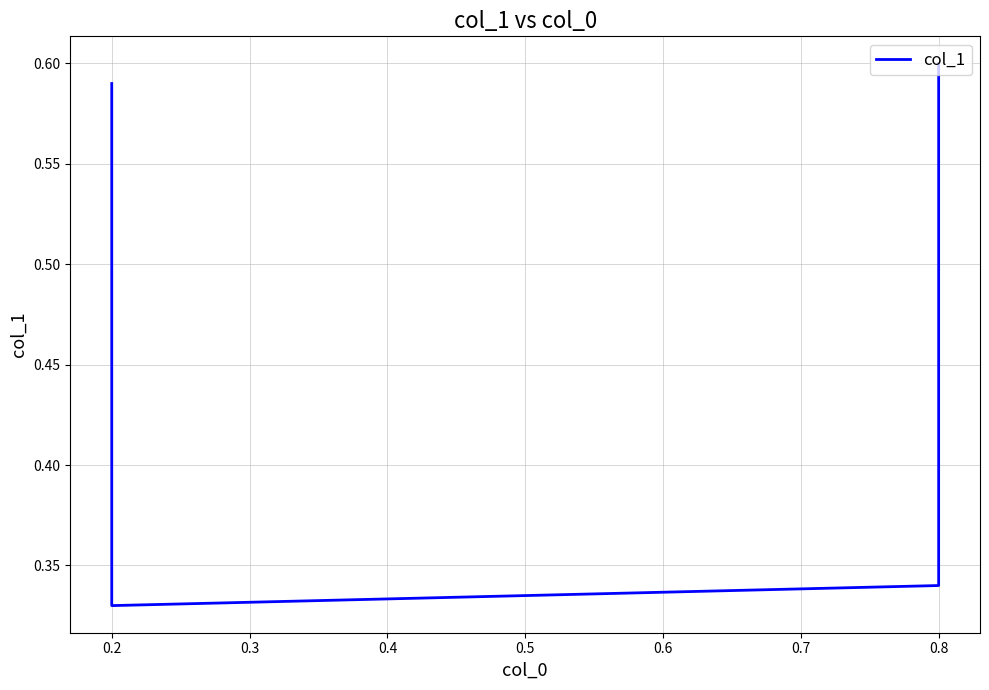

How many interior local valleys (lower than both neighbors) does the data have?

1